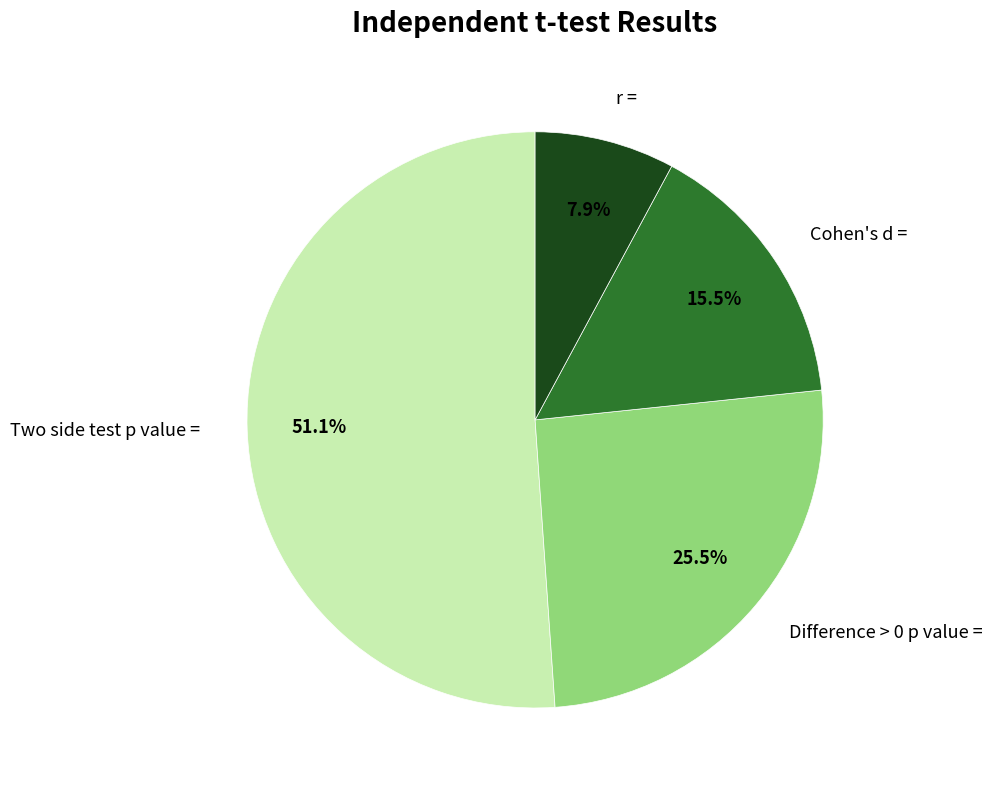

Which has a higher value, r = or Difference > 0 p value =?

Difference > 0 p value =